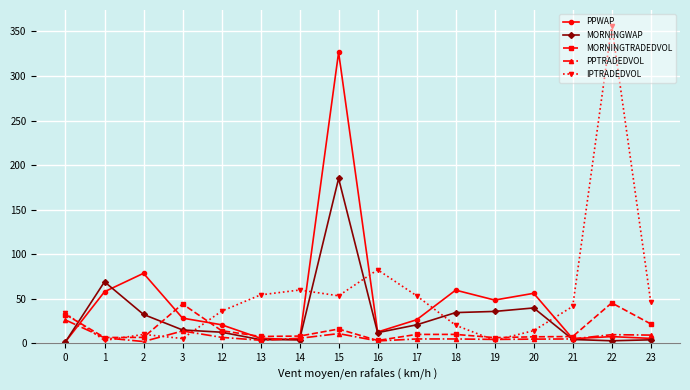

The MORNINGTRADEDVOL series shows 7.7 at 13. True or false?

True